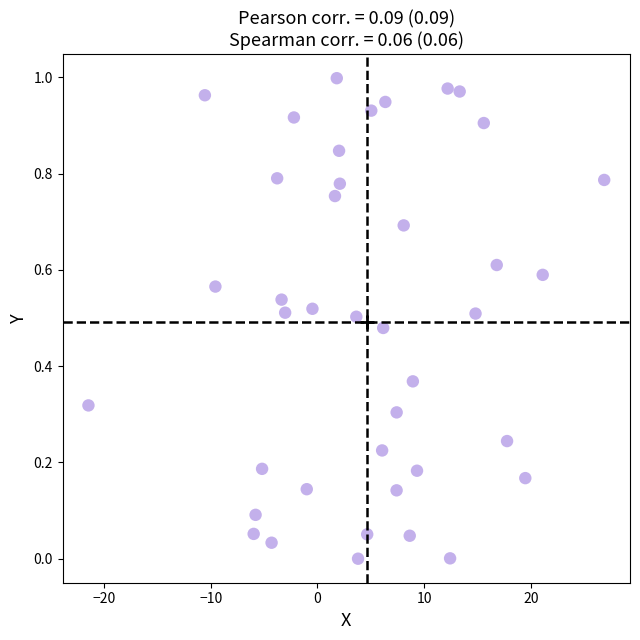

What is the range of X values (max minus min)?

48.3